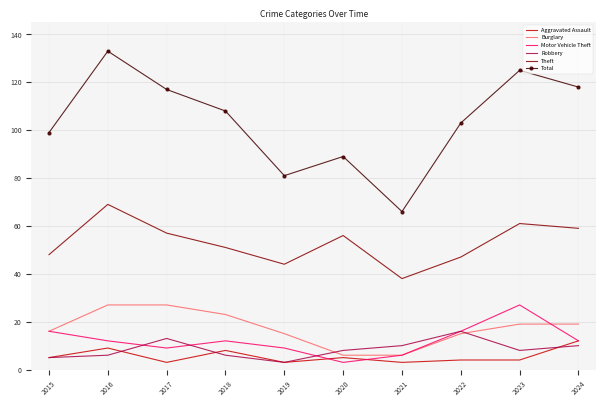

Where does the Theft series first go above 56?

2016